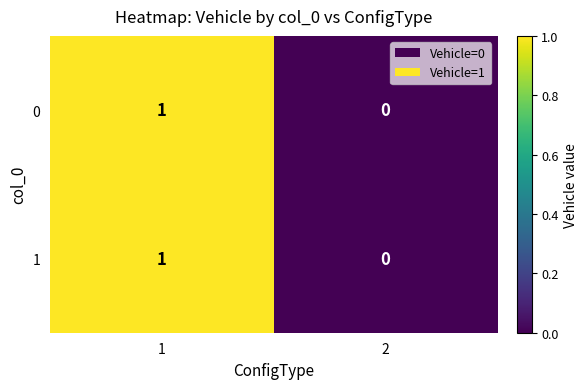

True or false: 1 has a value of 0 at 1.

False